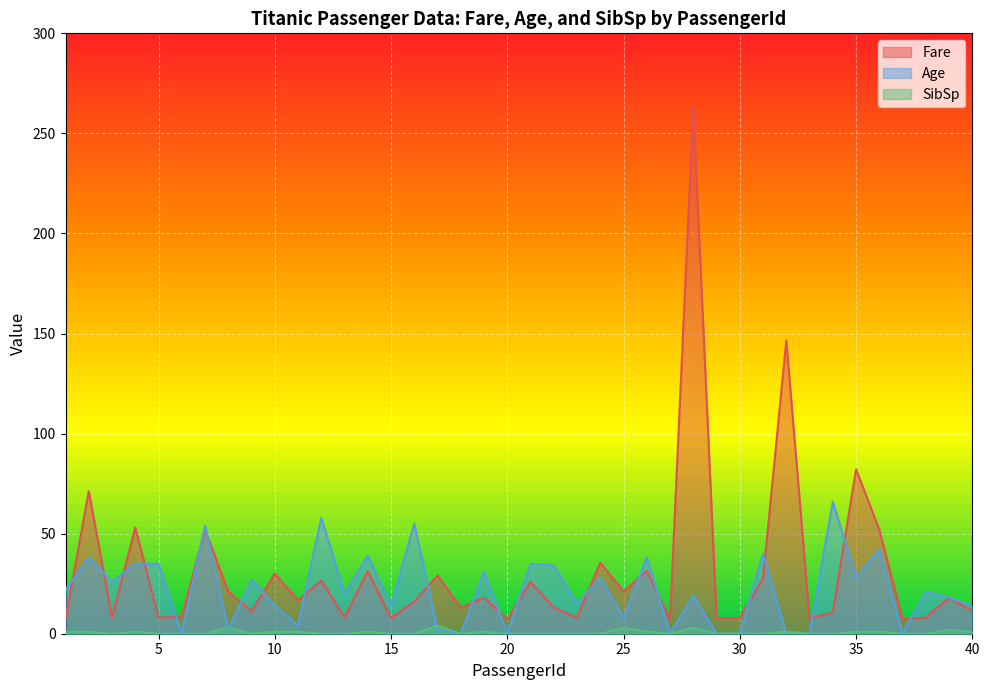

Reading right to left, transcribe all the data shown in this chart.

Fare: 11.2	18.0	8.1	7.2	52.0	82.2	10.5	7.8	146.5	27.7	7.9	7.9	263.0	7.2	31.4	21.1	35.5	8.0	13.0	26.0	7.2	18.0	13.0	29.1	16.0	7.9	31.3	8.1	26.6	16.7	30.1	11.1	21.1	51.9	8.5	8.1	53.1	7.9	71.3	7.2
Age: 14.0	18.0	21.0	0.0	42.0	28.0	66.0	0.0	0.0	40.0	0.0	0.0	19.0	0.0	38.0	8.0	28.0	15.0	34.0	35.0	0.0	31.0	0.0	2.0	55.0	14.0	39.0	20.0	58.0	4.0	14.0	27.0	2.0	54.0	0.0	35.0	35.0	26.0	38.0	22.0
SibSp: 1.0	2.0	0.0	0.0	1.0	1.0	0.0	0.0	1.0	0.0	0.0	0.0	3.0	0.0	1.0	3.0	0.0	0.0	0.0	0.0	0.0	1.0	0.0	4.0	0.0	0.0	1.0	0.0	0.0	1.0	1.0	0.0	3.0	0.0	0.0	0.0	1.0	0.0	1.0	1.0